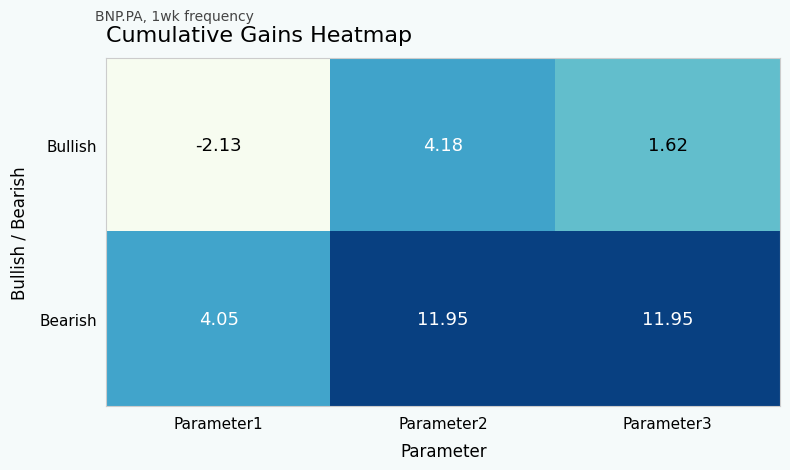

What is the total value across all series at Parameter3?

13.6